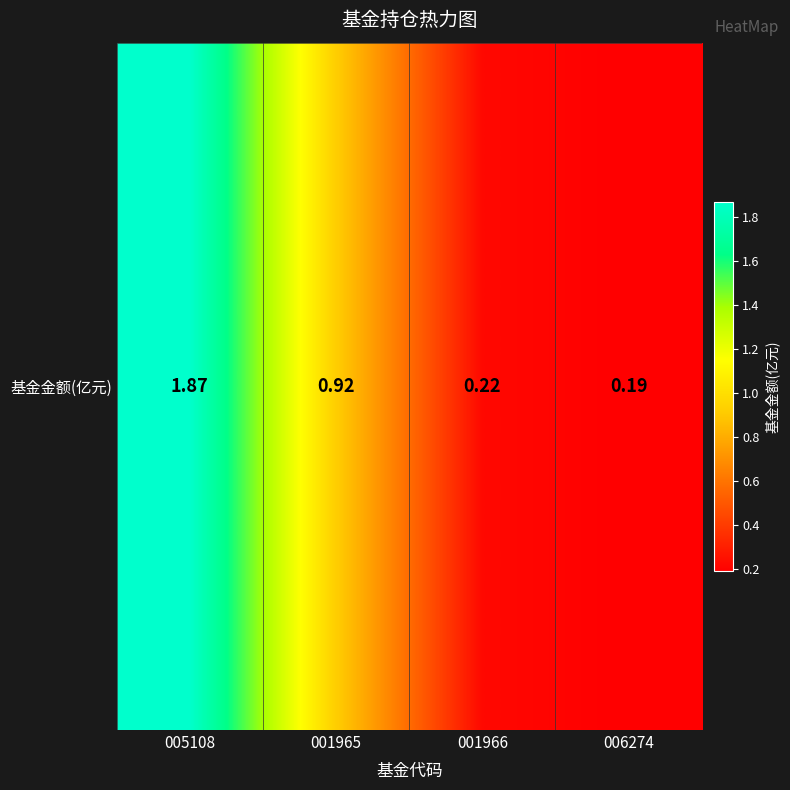

Read the value at 005108.

1.9